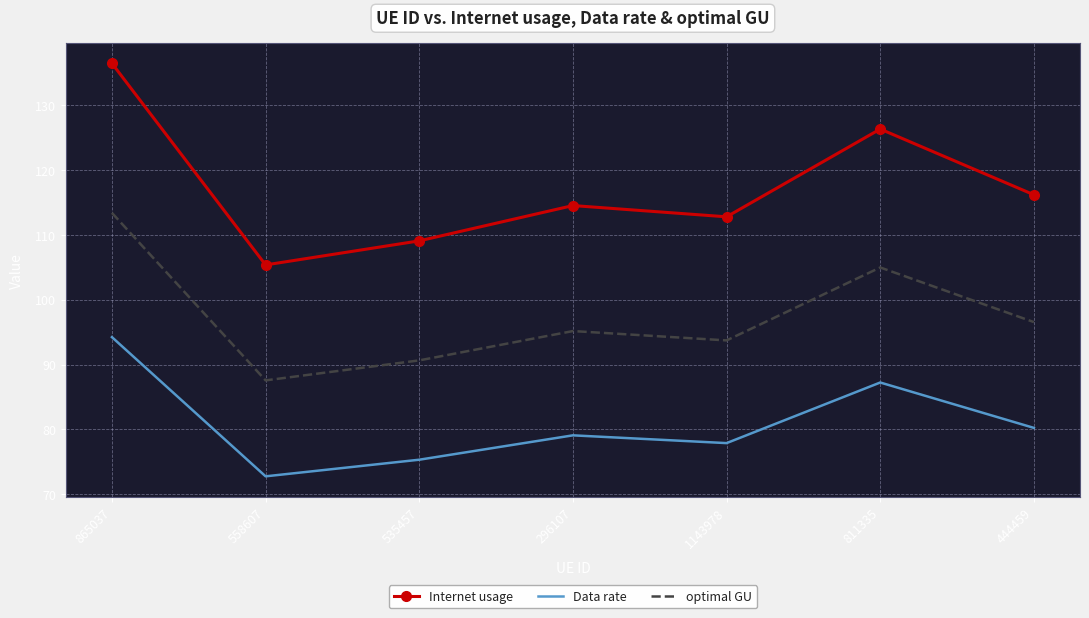

List the series in order of their peak value, highest first.

Internet usage, optimal GU, Data rate